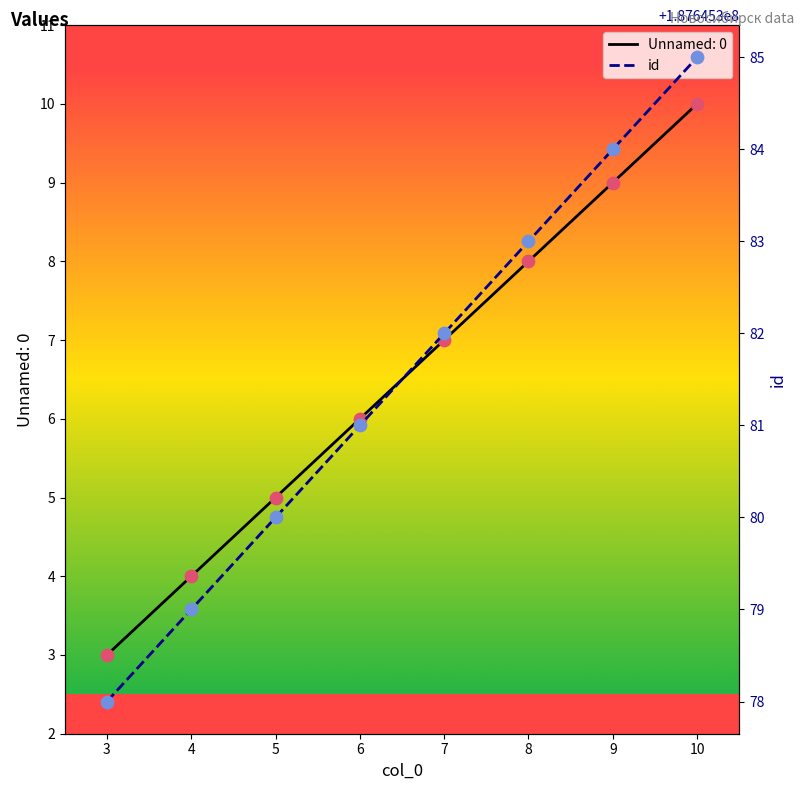

What is the total value across all series at 3?

6